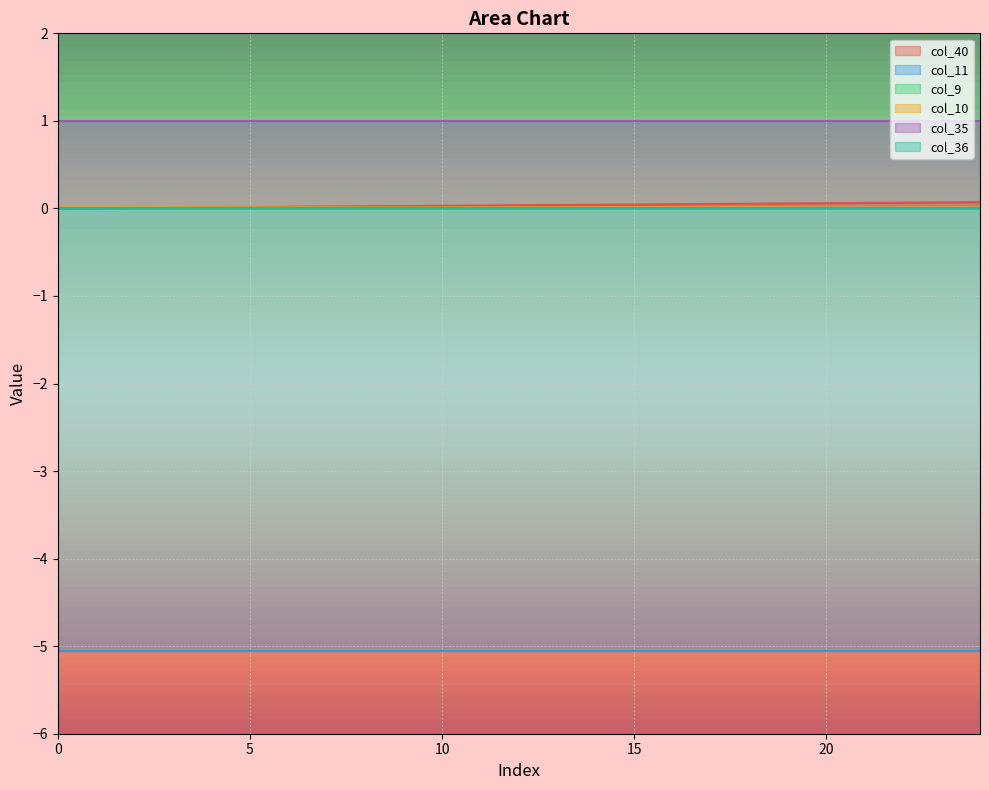

The col_35 series shows 0.2 at 24. True or false?

False